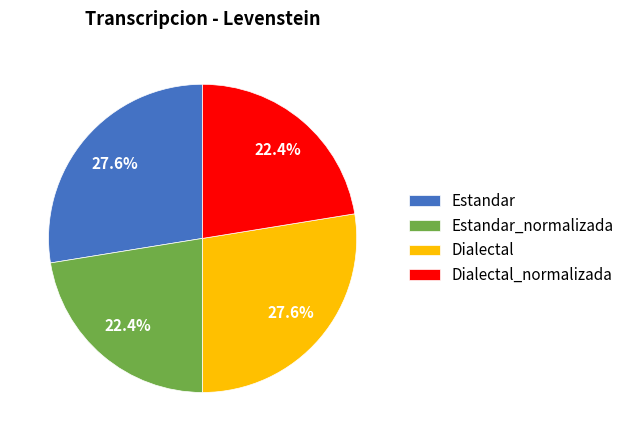

Approximately how many times larger is the value at Estandar compared to Dialectal_normalizada?

1.2